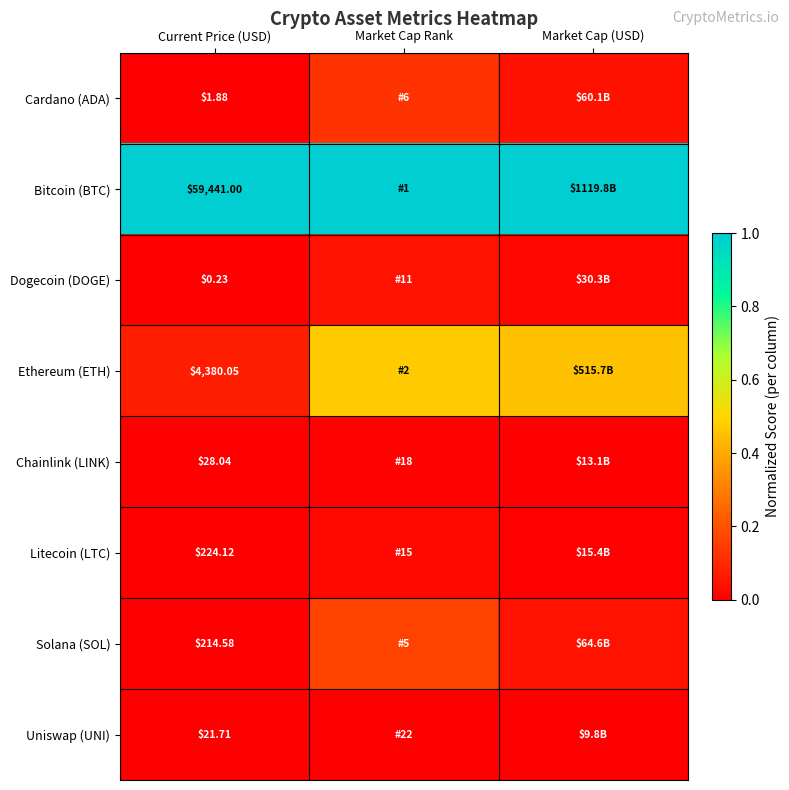

What is the spread (max minus min) of values at Current Price (USD)?

59440.8